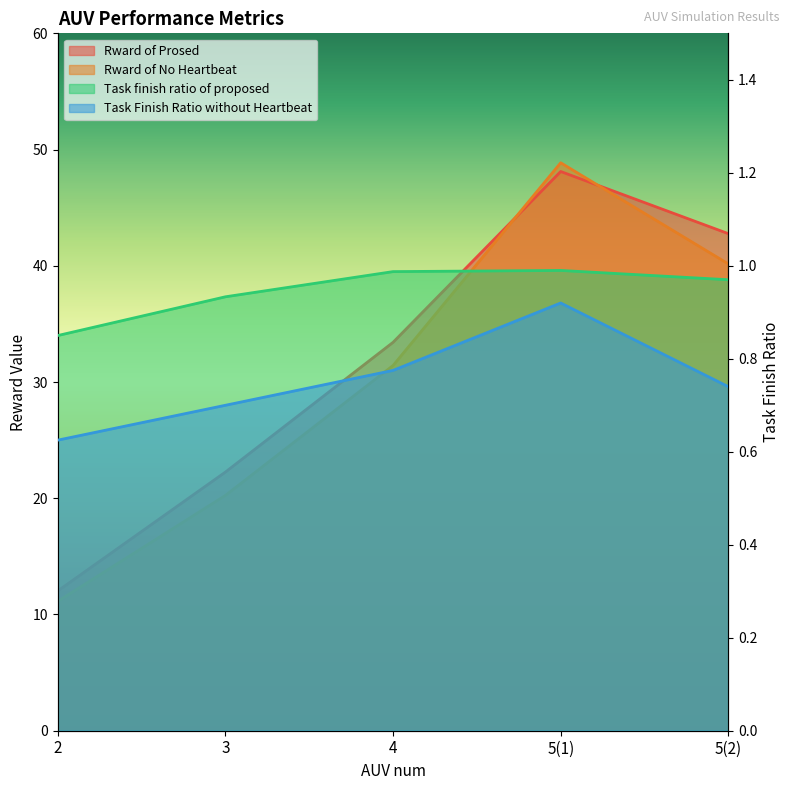

Which series has the widest spread of values?

Rward of No Heartbeat